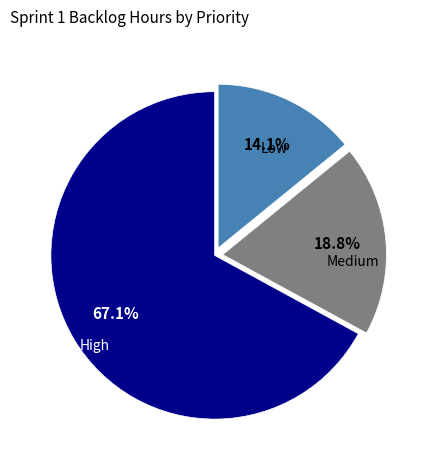

How many segments does this pie chart have?

3